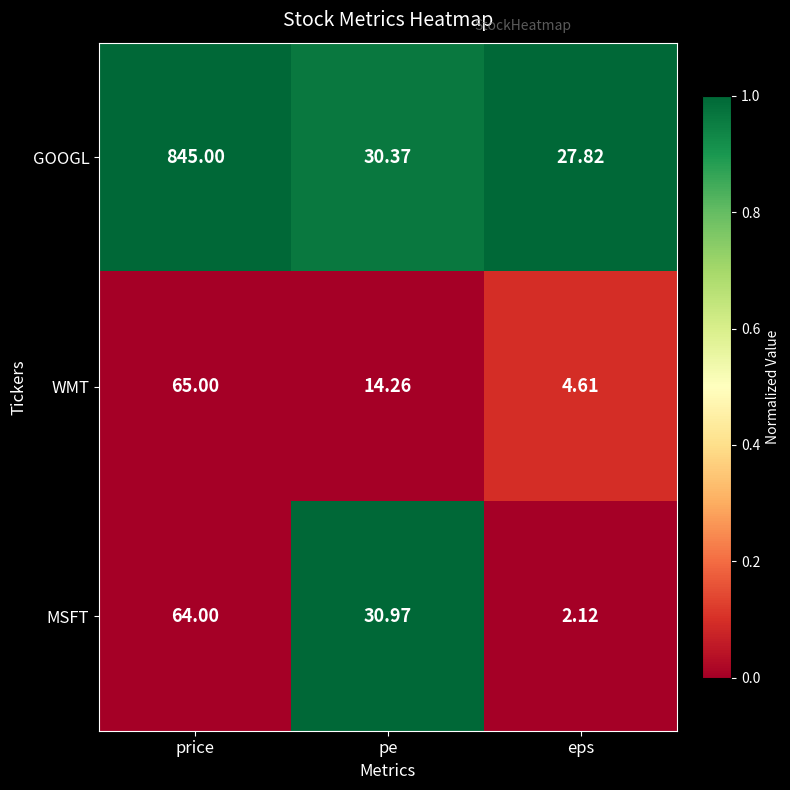

How many distinct data groups are displayed?

3